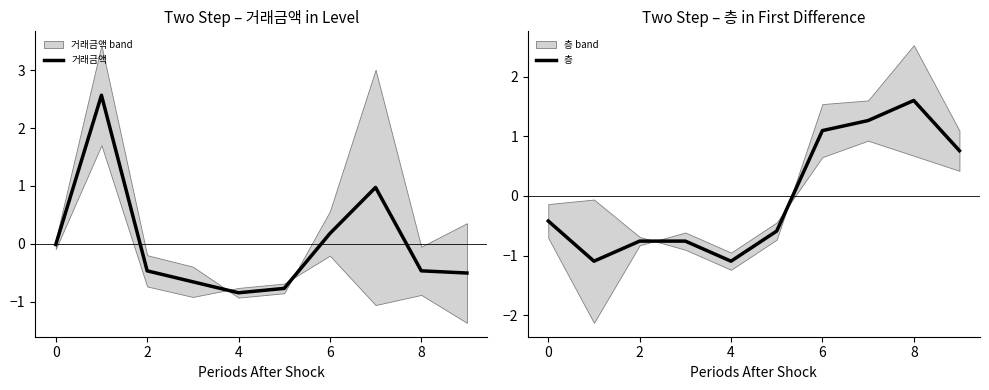

What is the minimum value for 거래금액?

-0.8